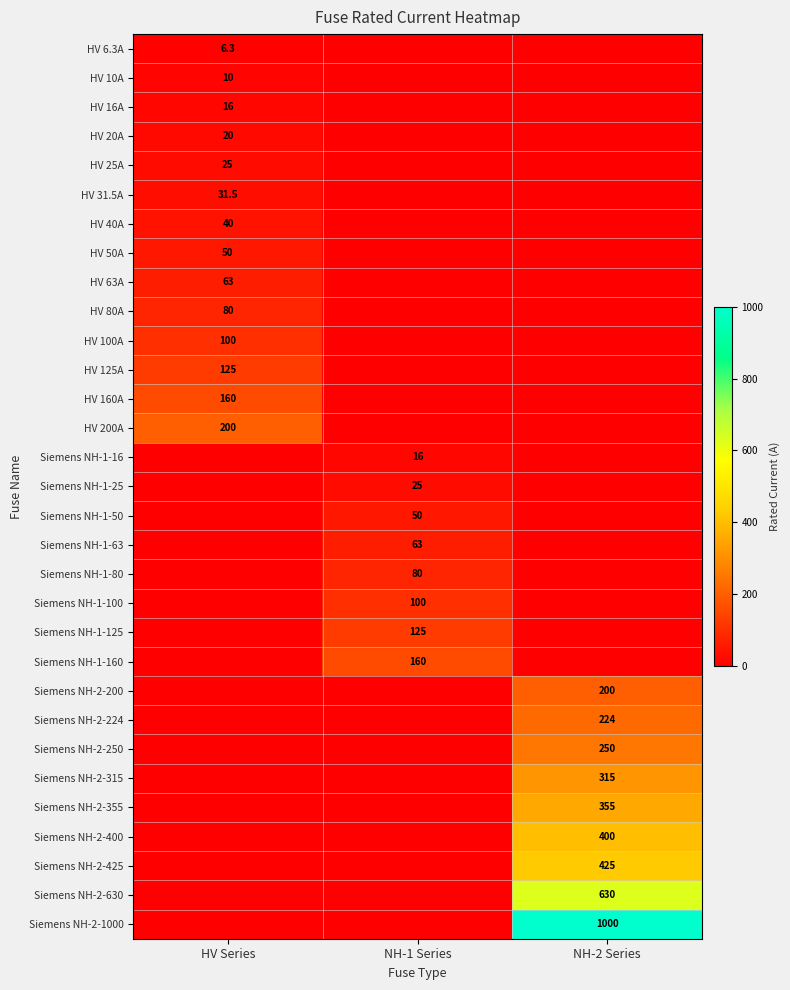

The HV 100A series shows 100.0 at HV Series. True or false?

True